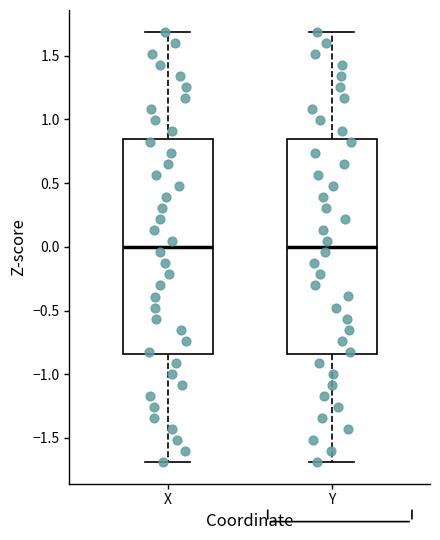

Reading left to right, read every box against the y-axis: the position of its median line, the range the box covers, and the ends of its whiskers. The values are not printed on the chart, so give them approximately, as read against the axis.

X: median 0.00, box -0.85 to 0.85, whiskers -1.70 to 1.70
Y: median 0.00, box -0.85 to 0.85, whiskers -1.70 to 1.70